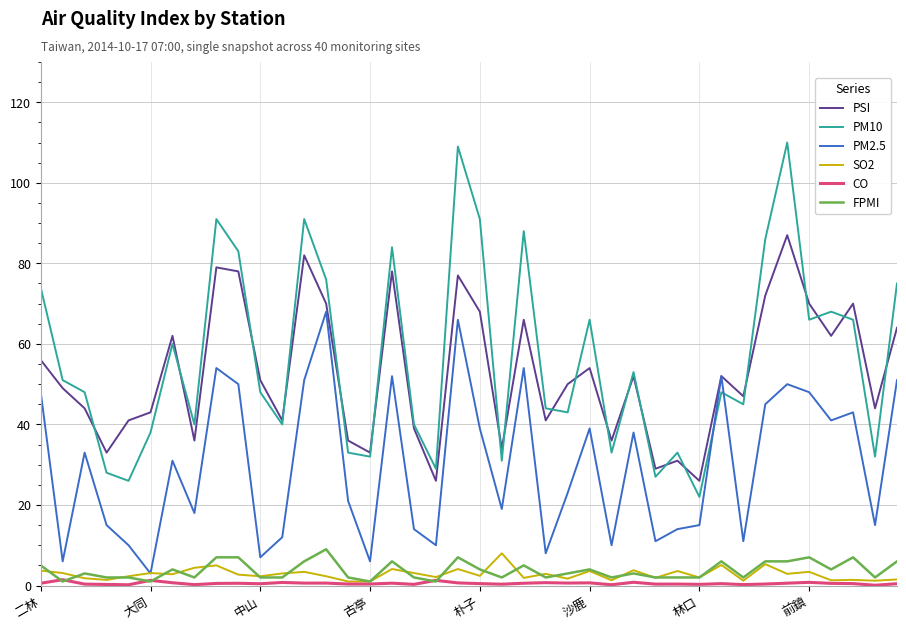

True or false: PSI and CO cross at least once.

False